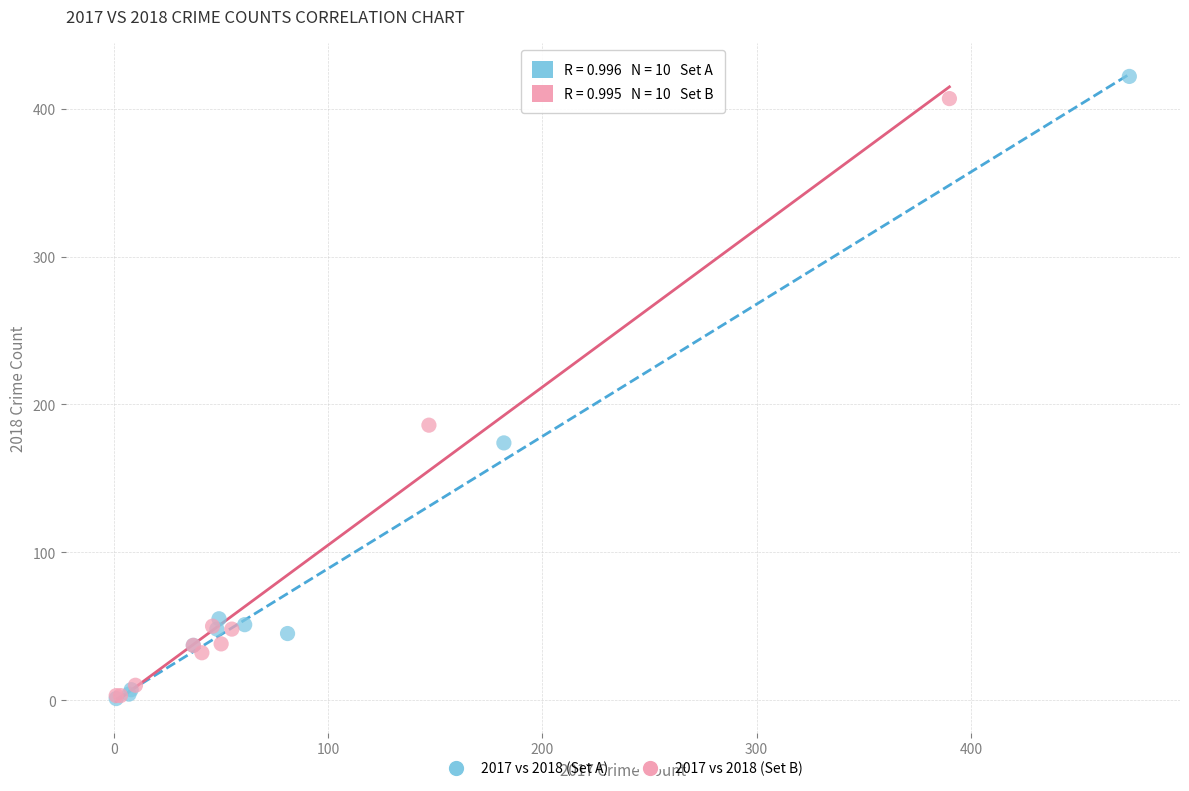

Which series has the largest Y range (max minus min)?

2017 vs 2018 (Set A)